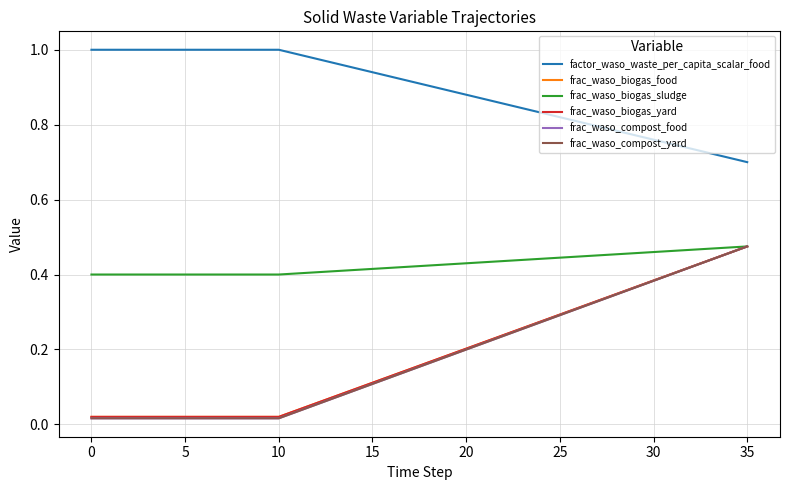

Is this an area chart (filled region under the line)?

No